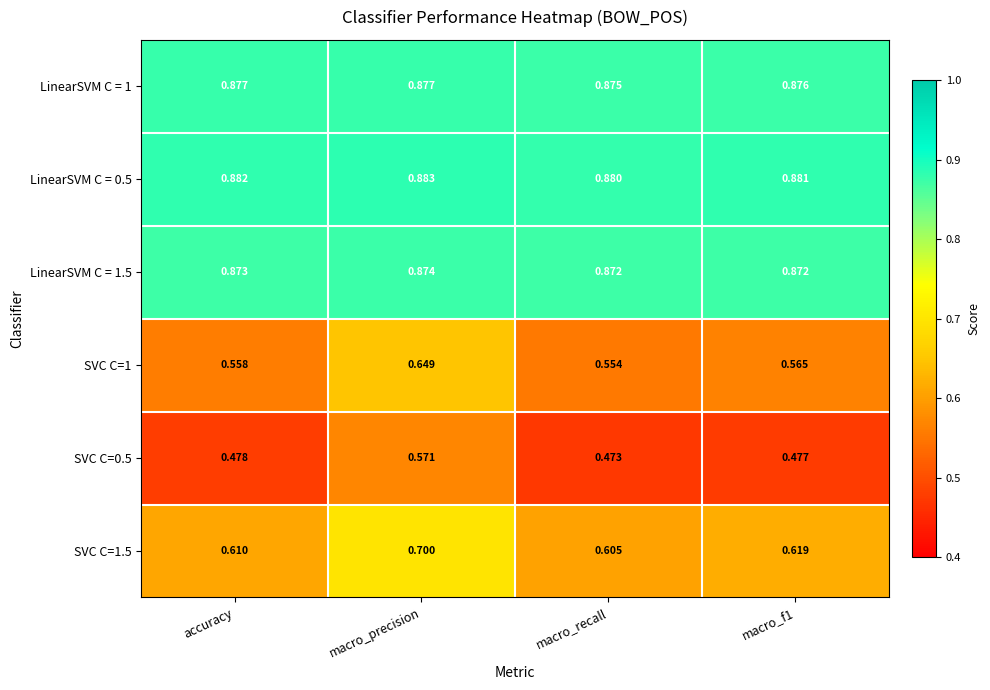

At which label is SVC C=0.5 closest to 0?

macro_recall